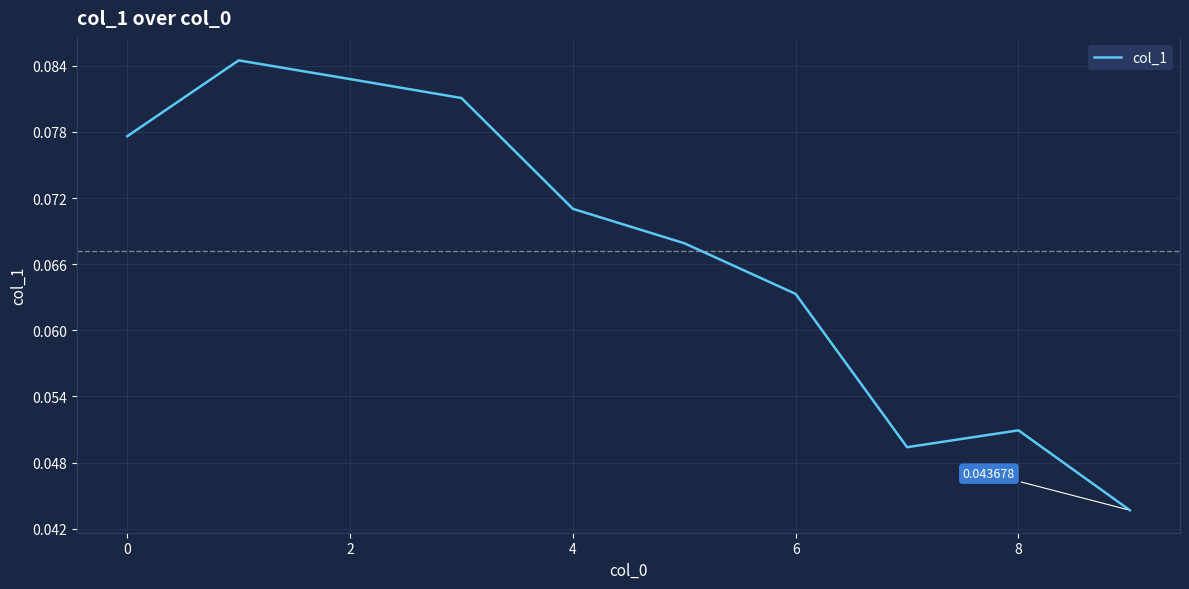

True or false: there are more than 1 points higher than both neighbors.

True